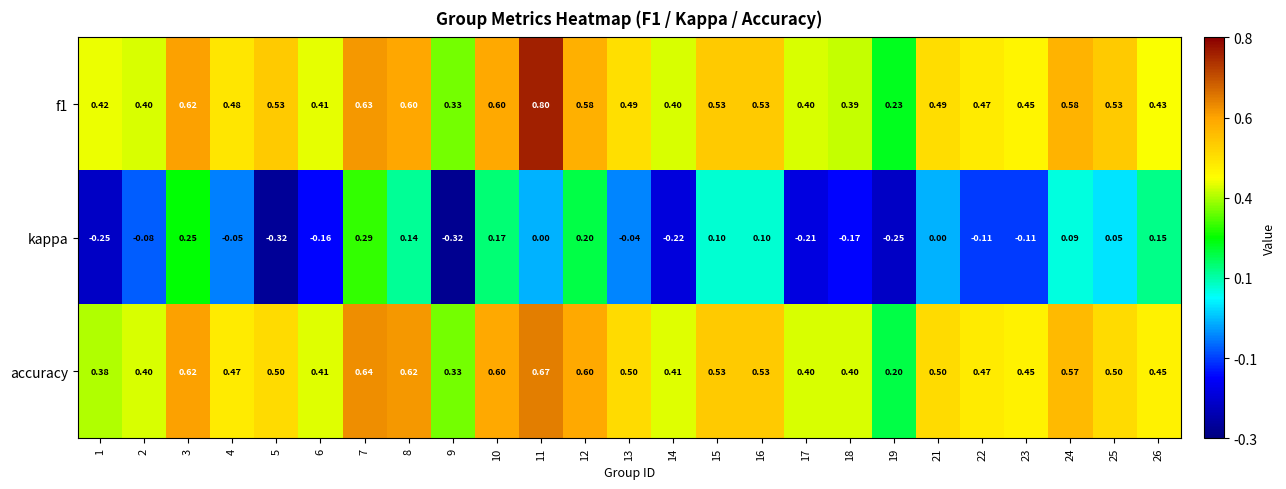

Which series has the widest spread of values?

kappa